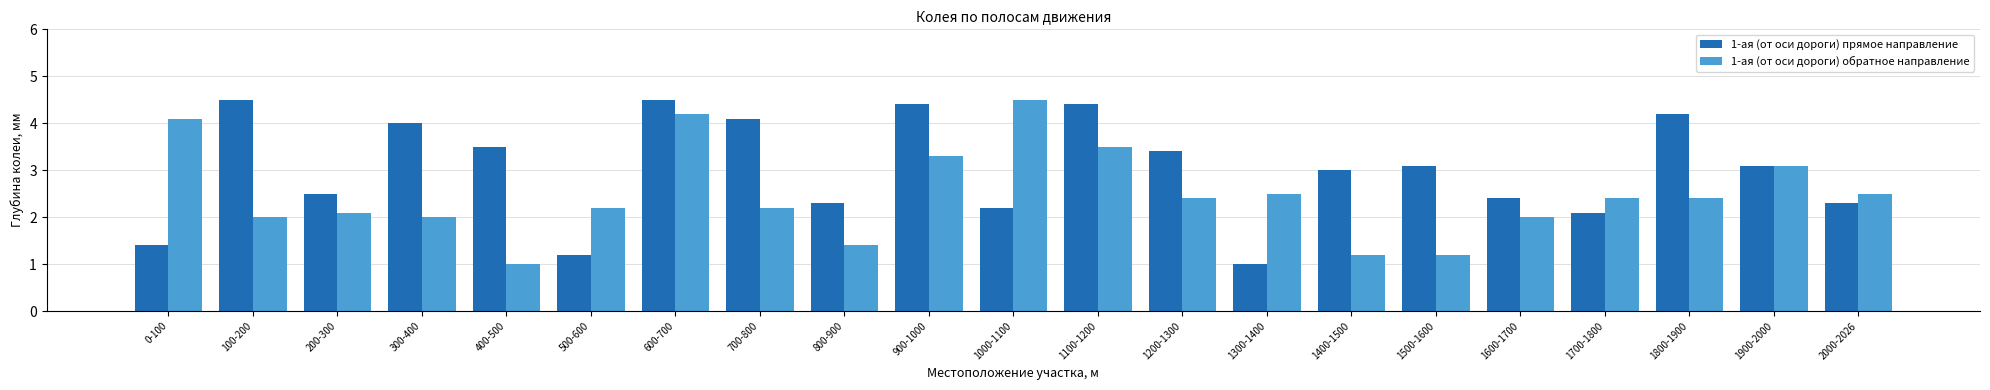

At which category is the sum across all series the highest?

600-700